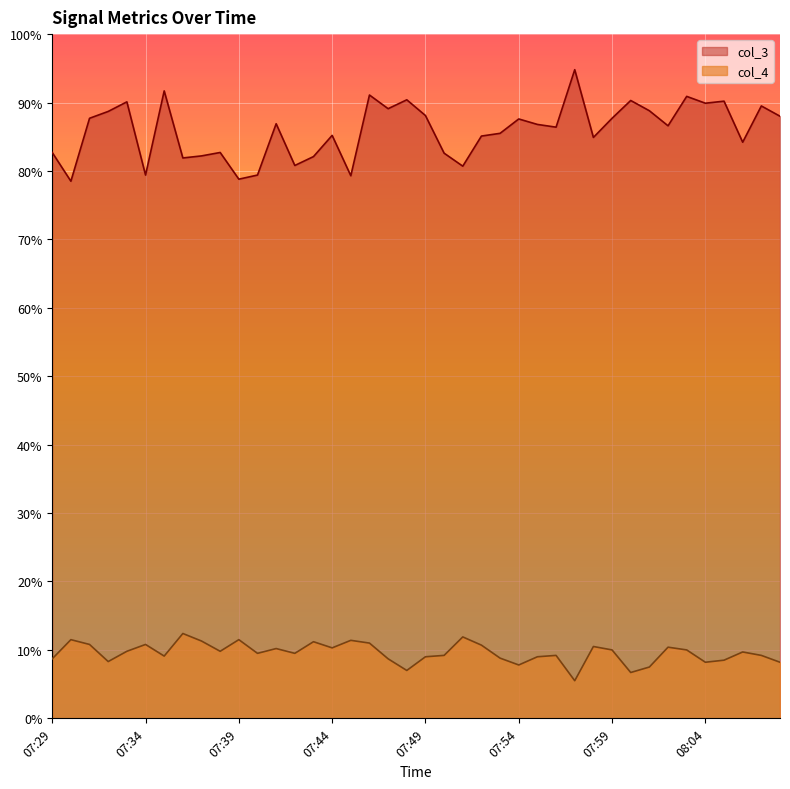

At which label is col_4 closest to 8?

08:04